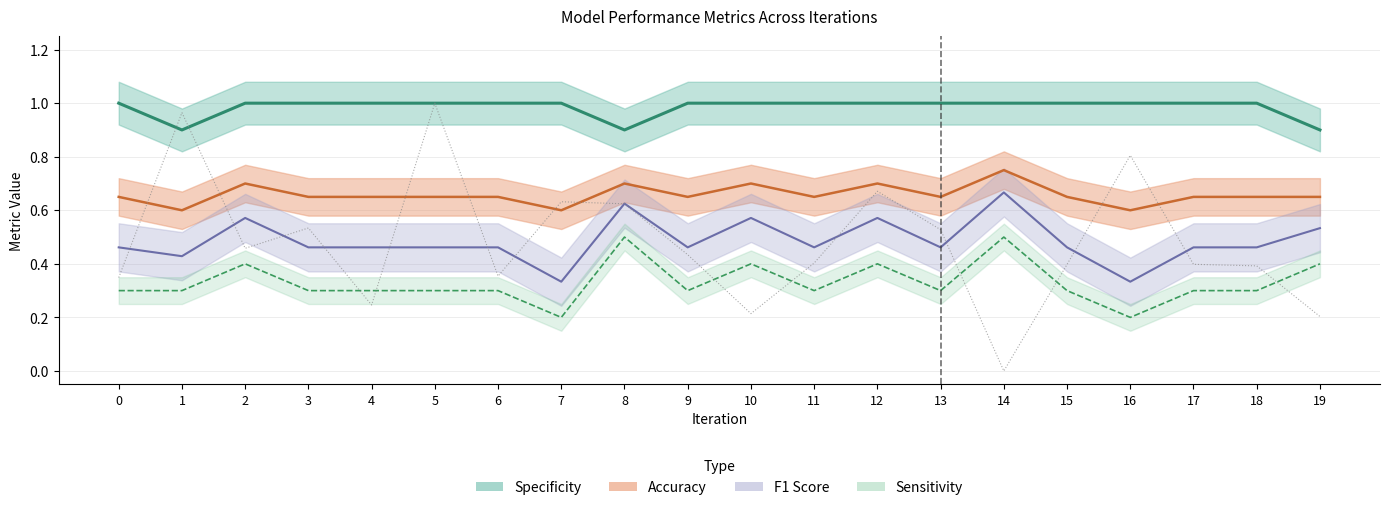

List the labels in order of value, smallest first.

14, 19, 10, 4, 0, 6, 18, 15, 17, 11, 9, 2, 13, 3, 8, 7, 12, 16, 1, 5